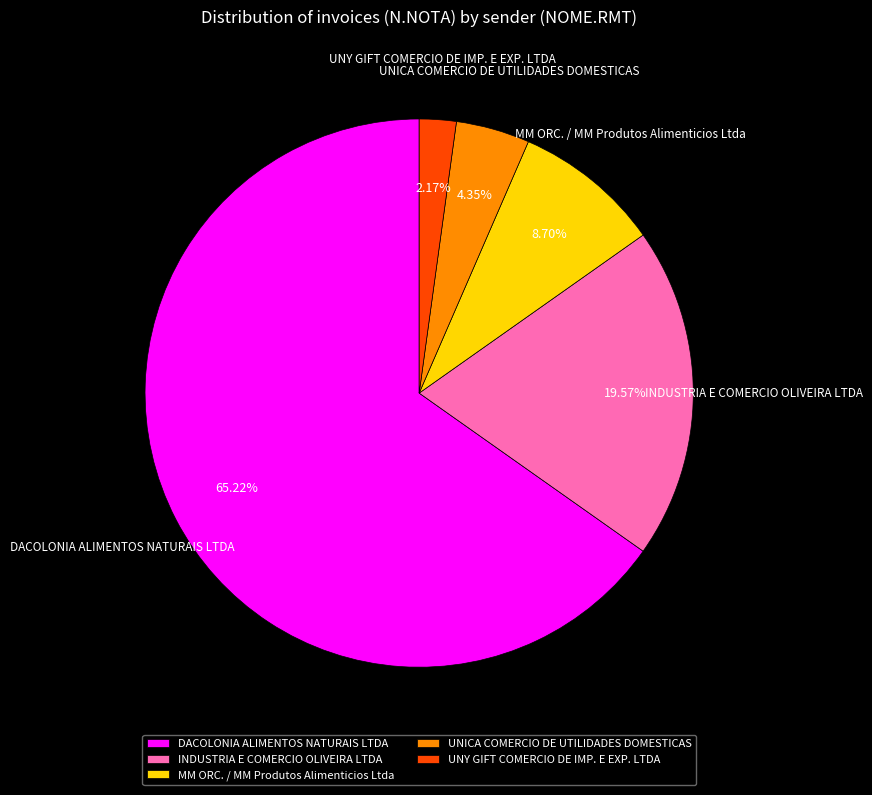

To the nearest percent, what portion does UNY GIFT COMERCIO DE IMP. E EXP. LTDA represent?

2%